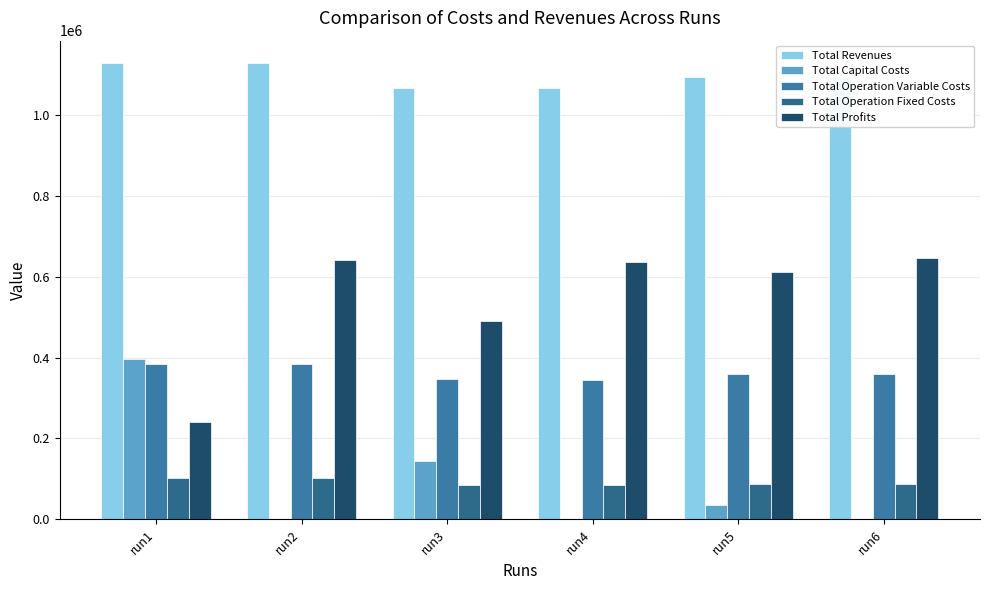

True or false: Total Profits has a value of 221187.0 at run6.

False